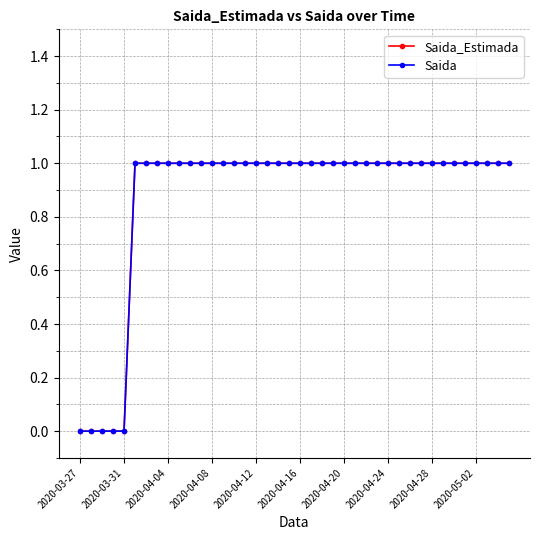

Is this an area chart (filled region under the line)?

No